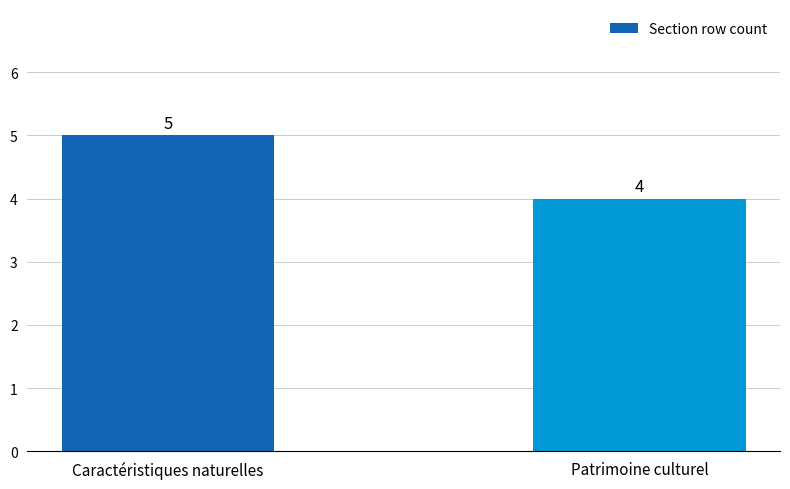

Which has a higher value, Caractéristiques naturelles or Patrimoine culturel?

Caractéristiques naturelles